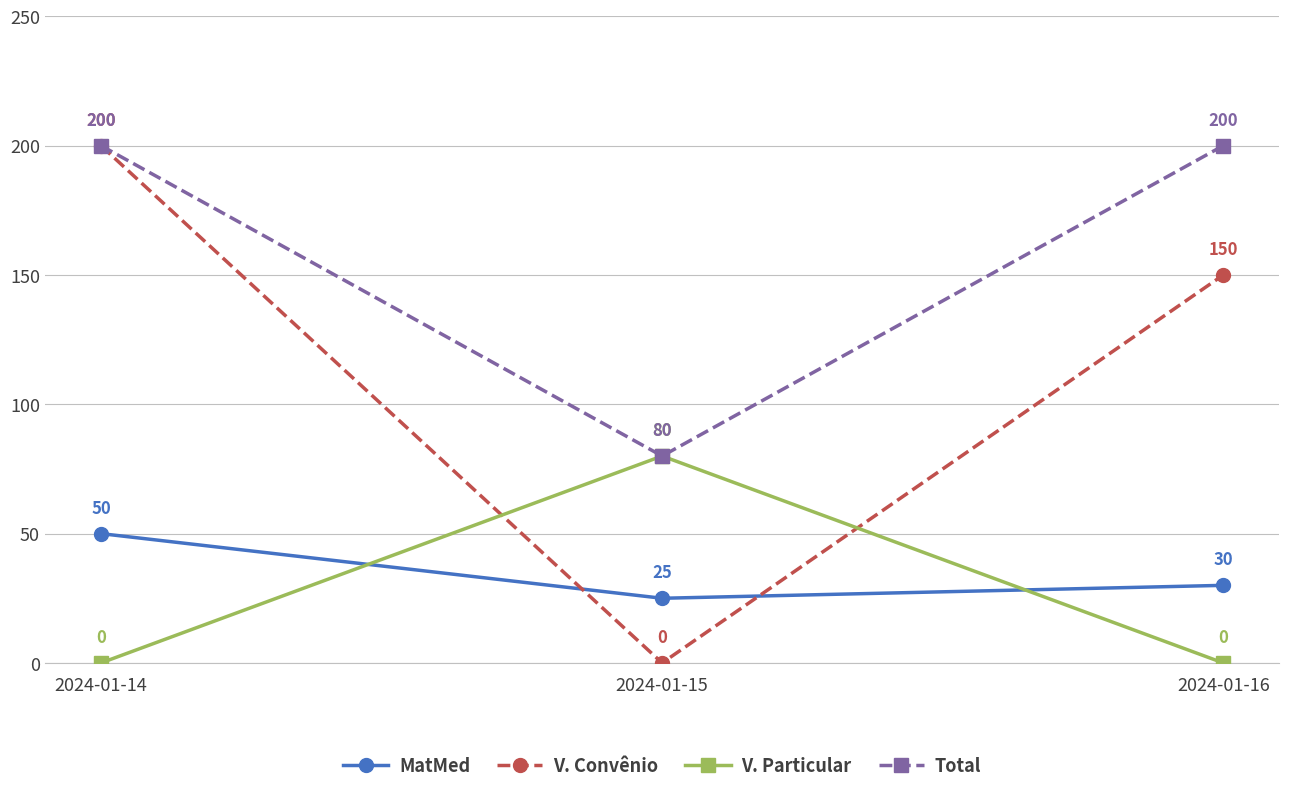

How many lines are shown in the chart?

4